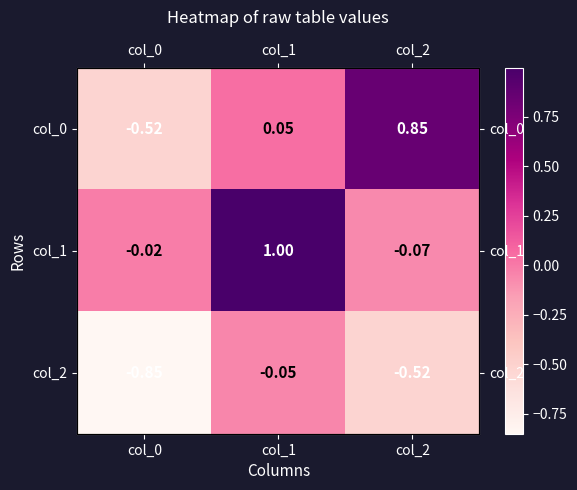

Which series has the largest total across all categories?

col_1